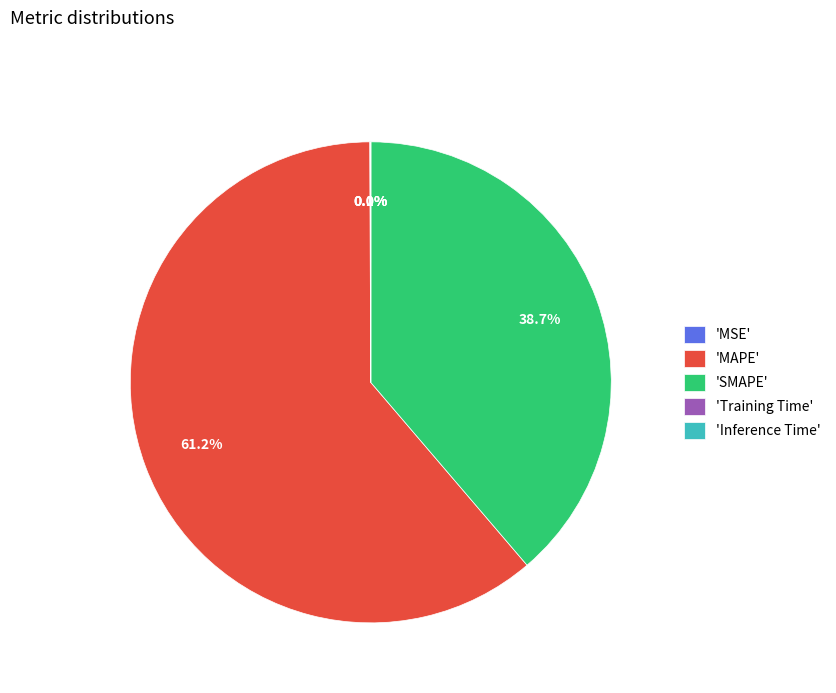

What is the largest slice in the pie chart?

'MAPE'